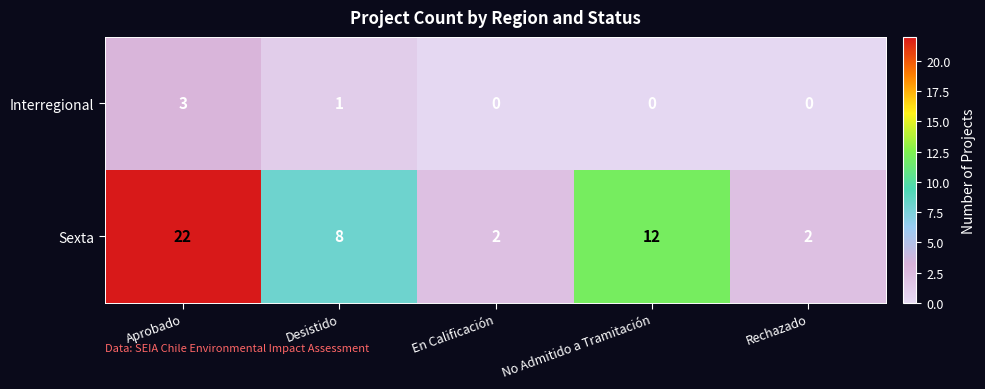

Which series has the widest spread of values?

Sexta